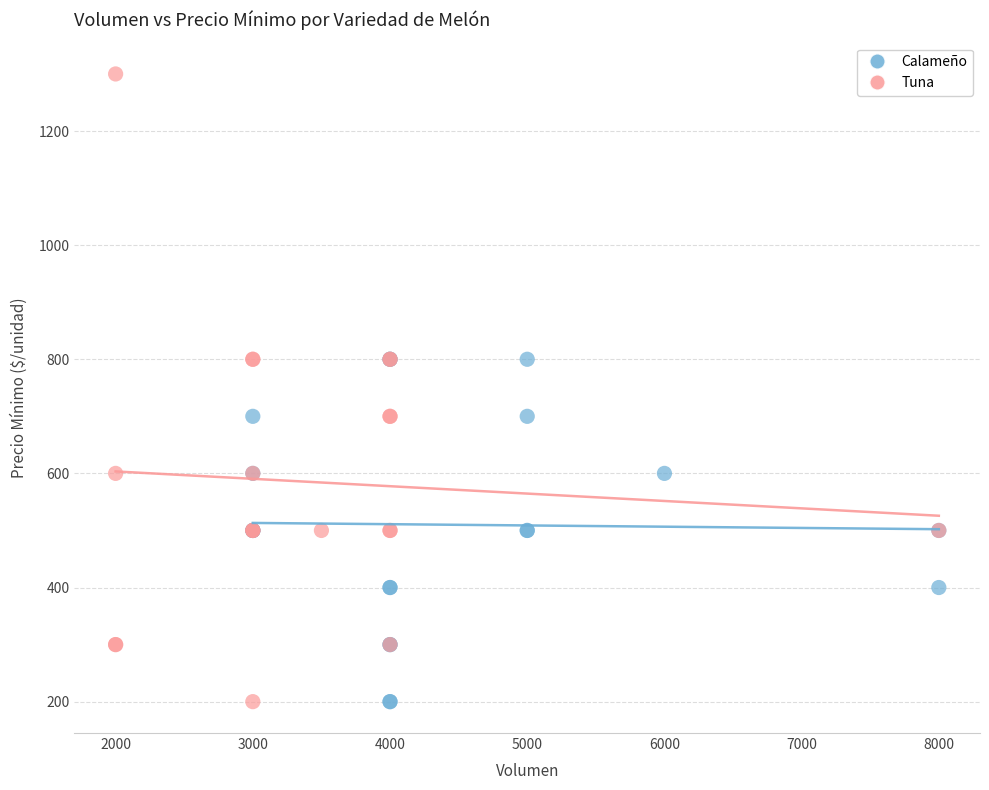

Which series reaches the maximum Y coordinate?

Tuna